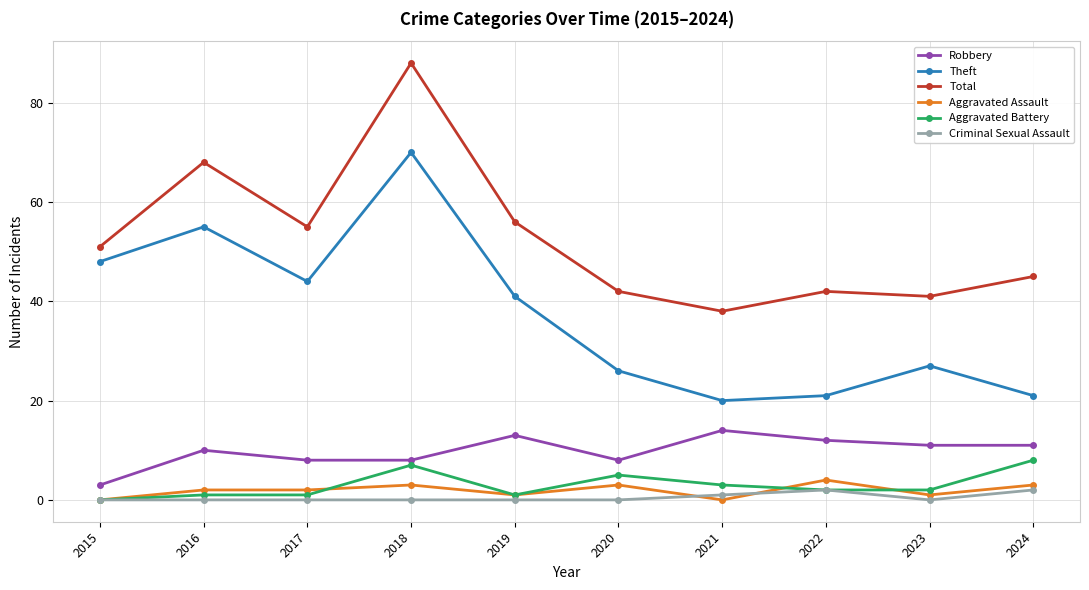

Count the number of data series in this chart.

6